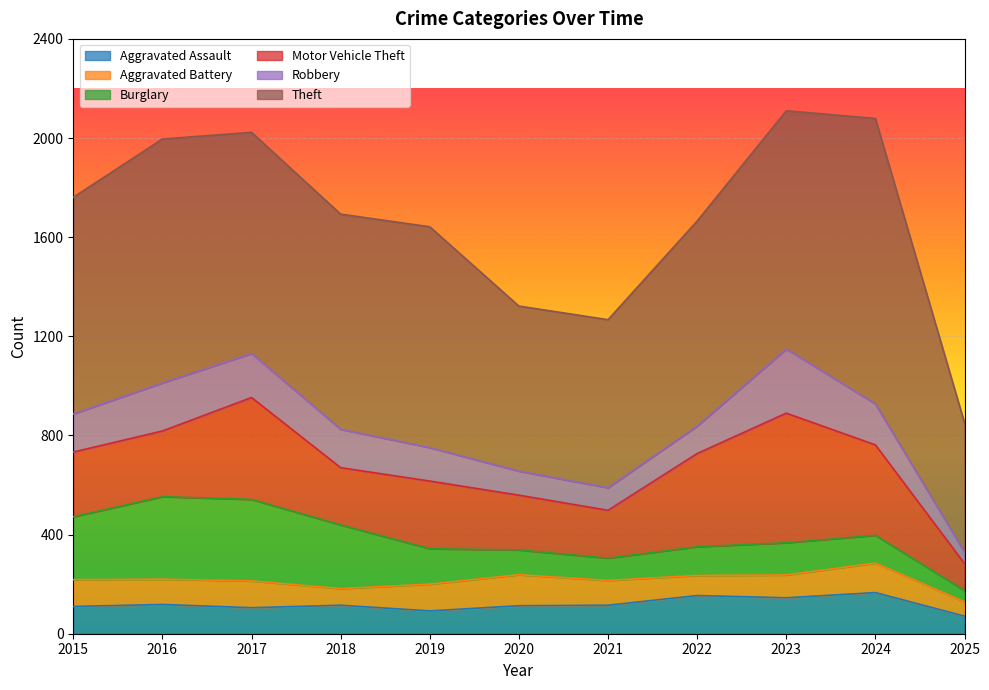

What is the difference between the maximum and minimum values in the Robbery series?

213